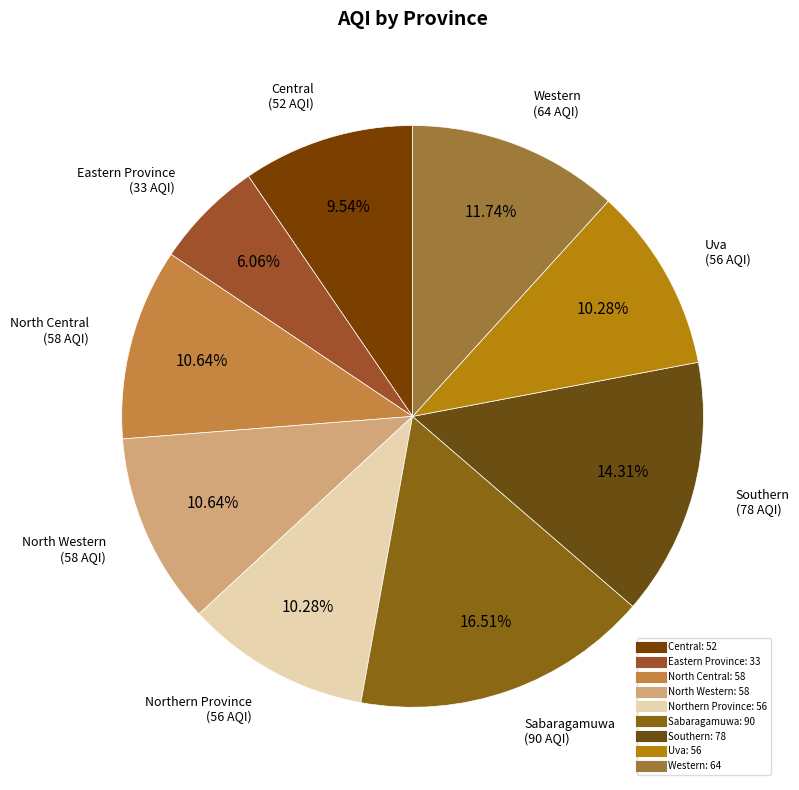

What is the largest slice in the pie chart?

Sabaragamuwa